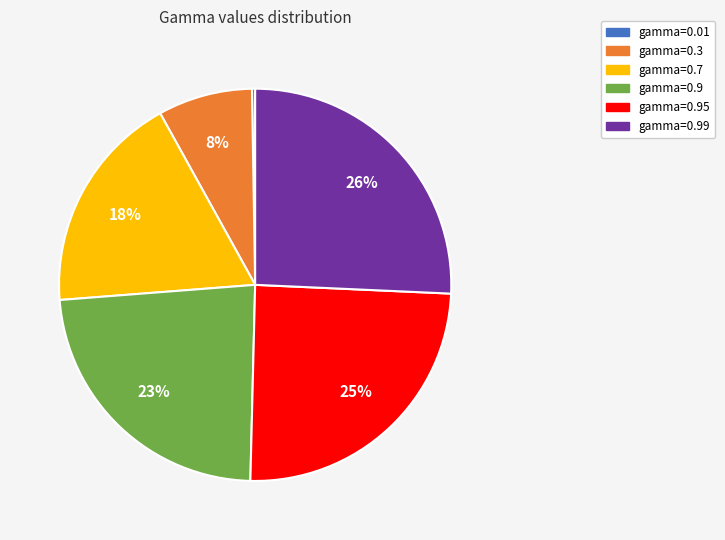

To the nearest percent, what is the combined percentage of gamma=0.9 and gamma=0.95?

48%